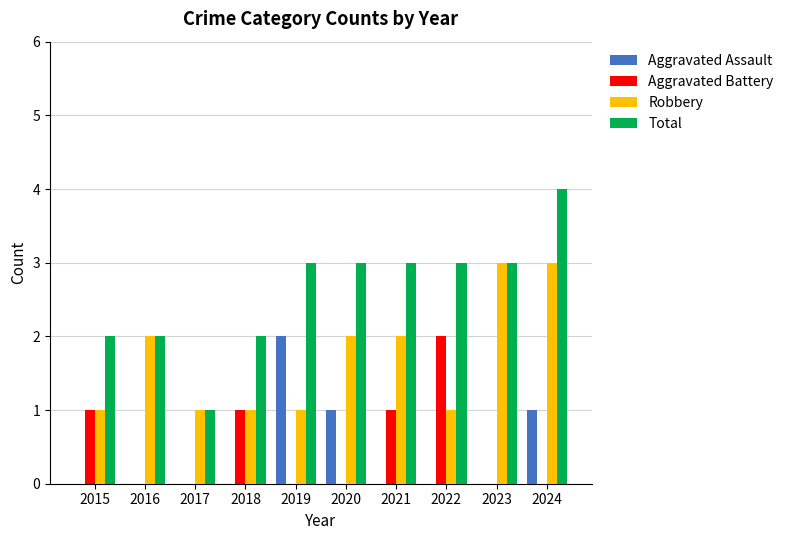

Which series has the largest total across all categories?

Total